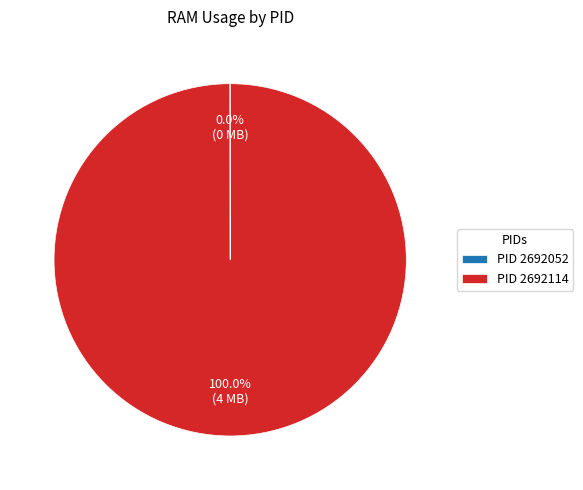

What is the majority slice?

PID 2692114